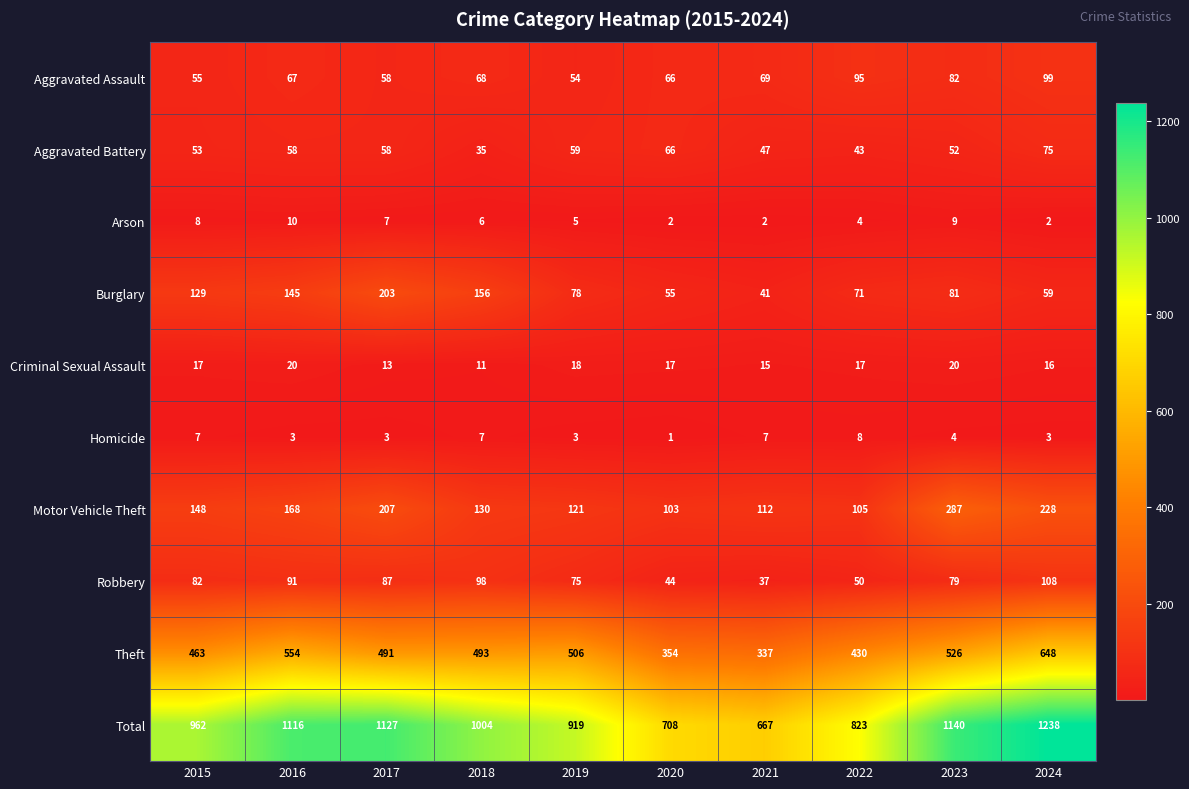

The value of Burglary at 2022 is 71. True or false?

True